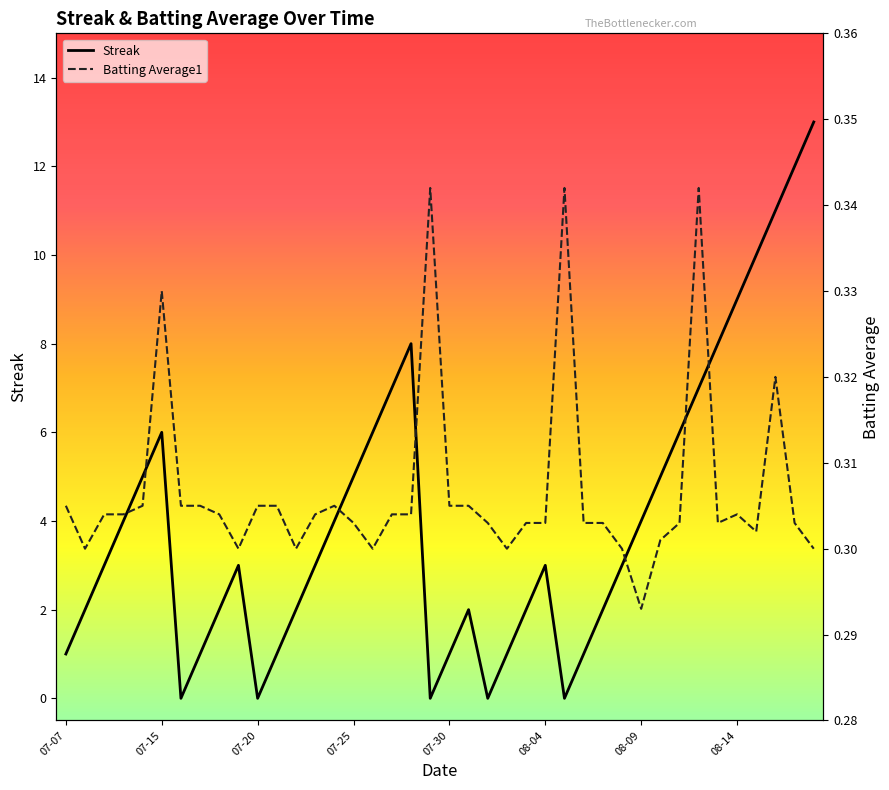

Is it true that Streak equals 1 at 07-07?

True